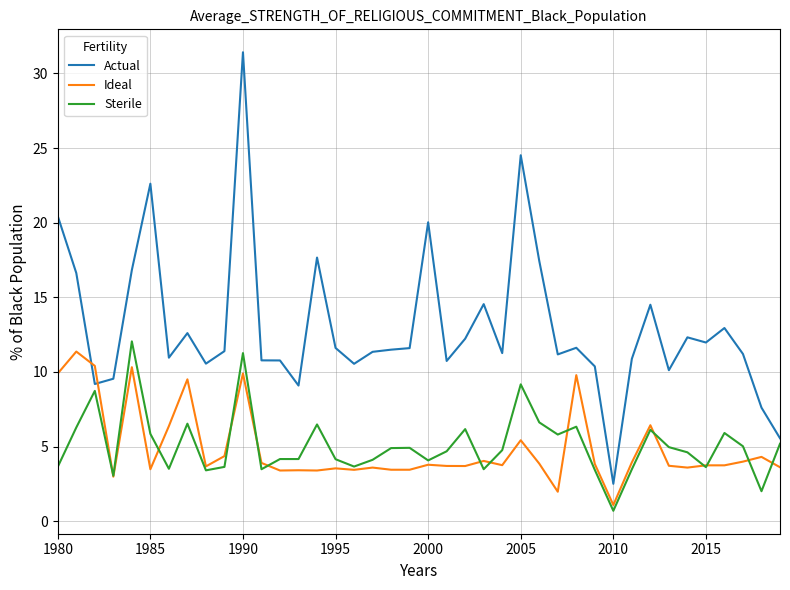

Which series has the largest range (max minus min)?

Actual